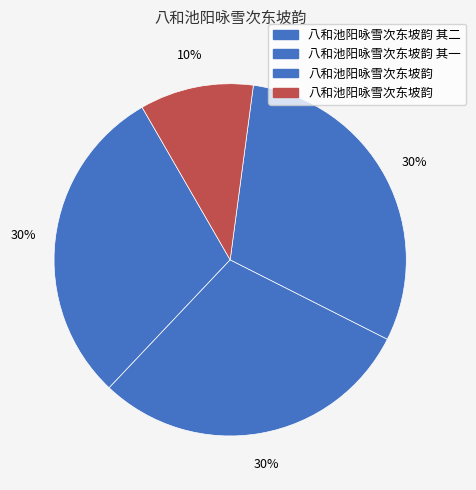

How many slices are in this pie chart?

4